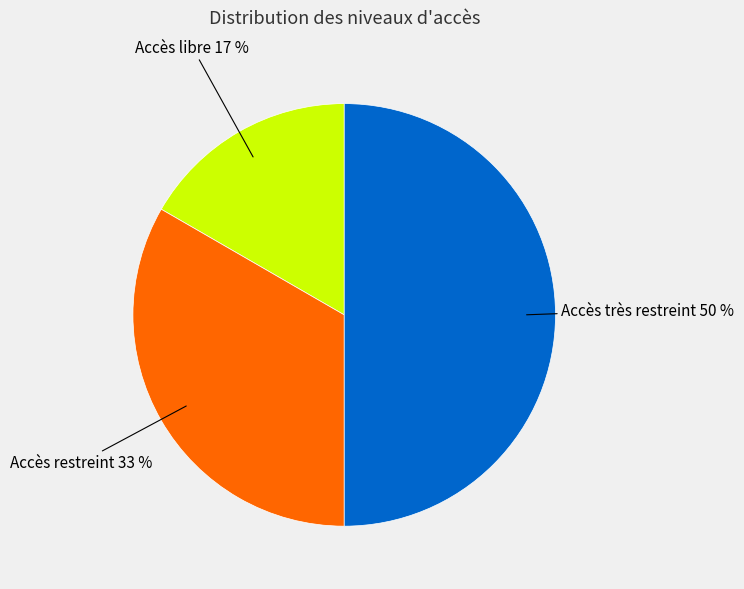

To the nearest percent, what is the average slice percentage?

33%